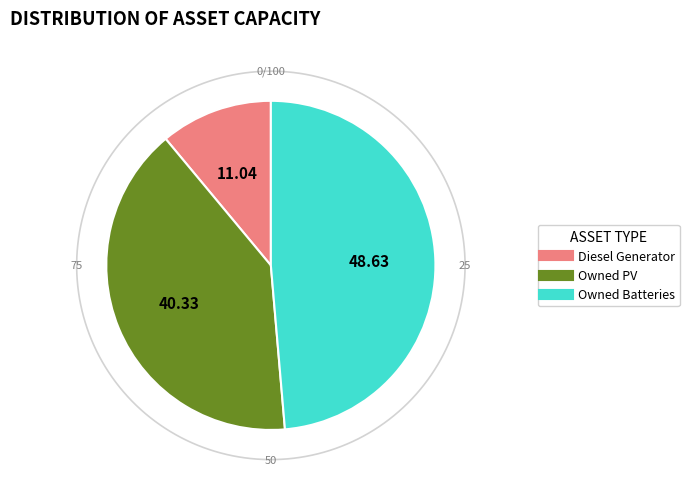

Count the number of slices in the pie.

3